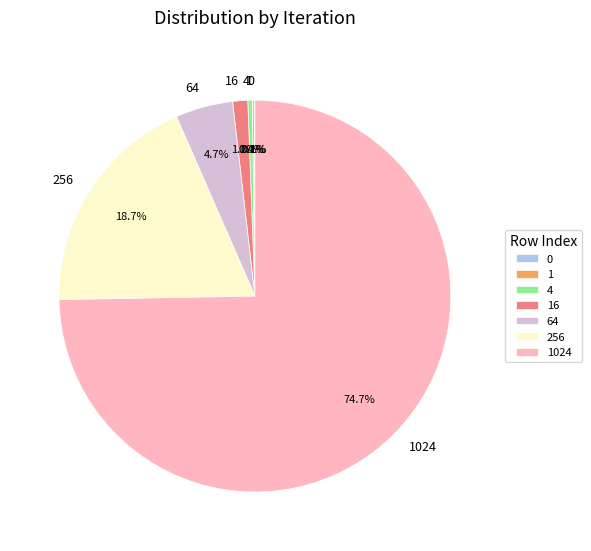

What portion of the pie excludes 64?

95.3%